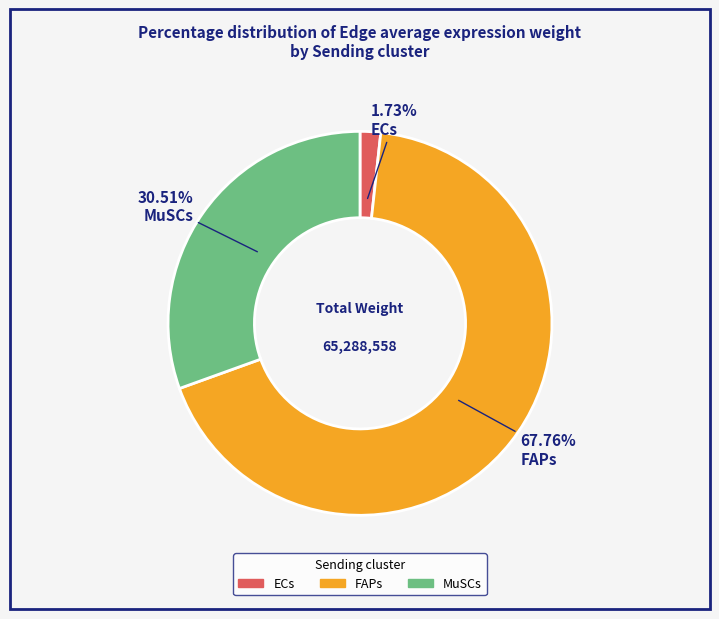

Is there a majority slice in this chart?

Yes